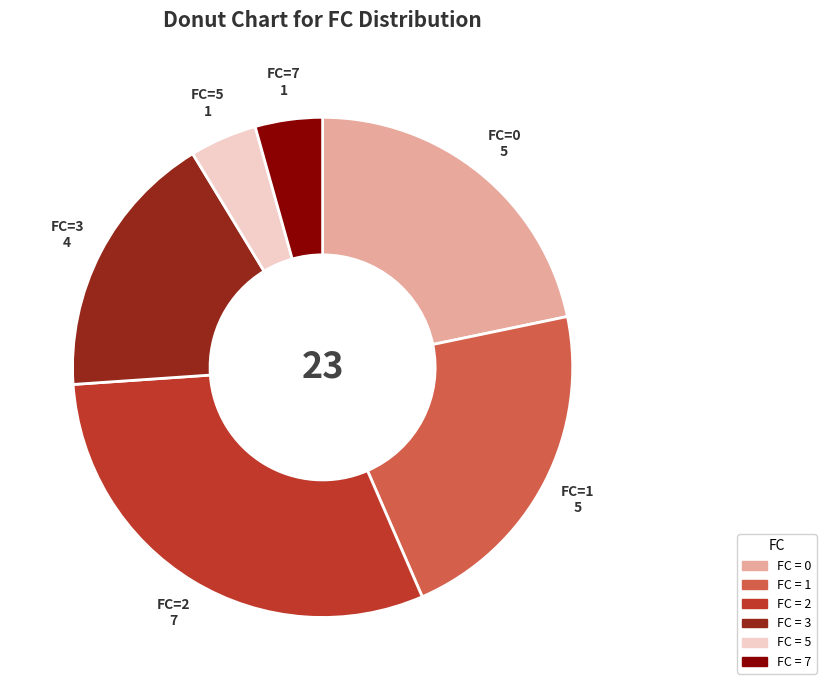

Does any single category account for the majority?

No